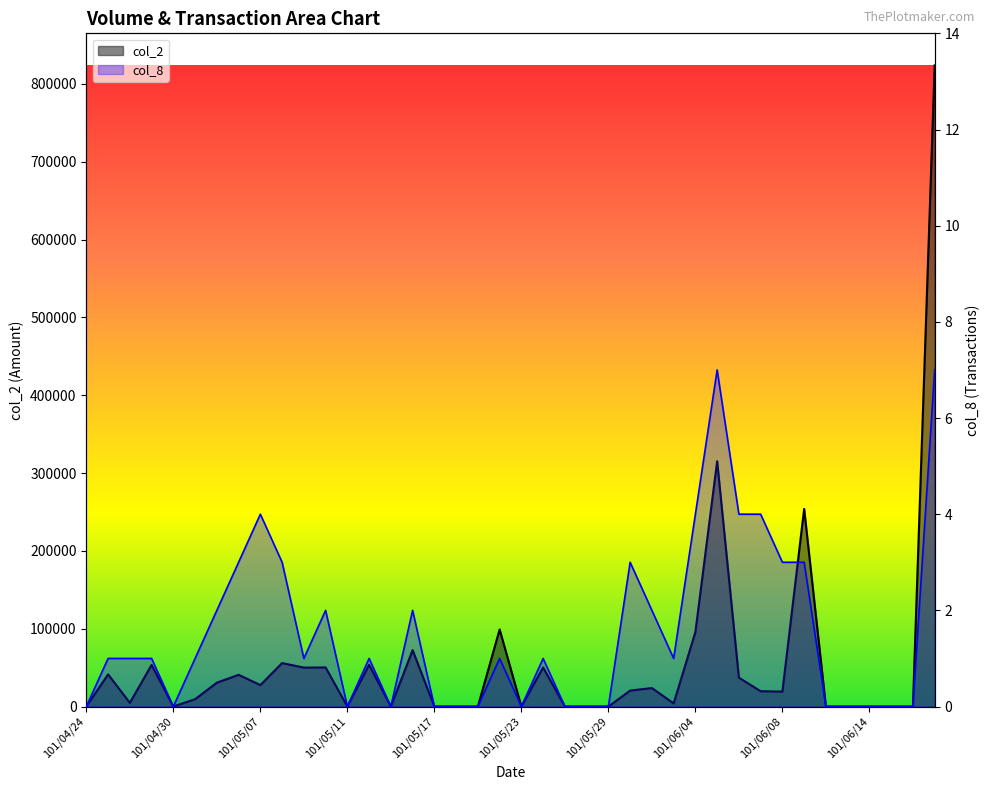

How many distinct data groups are displayed?

2